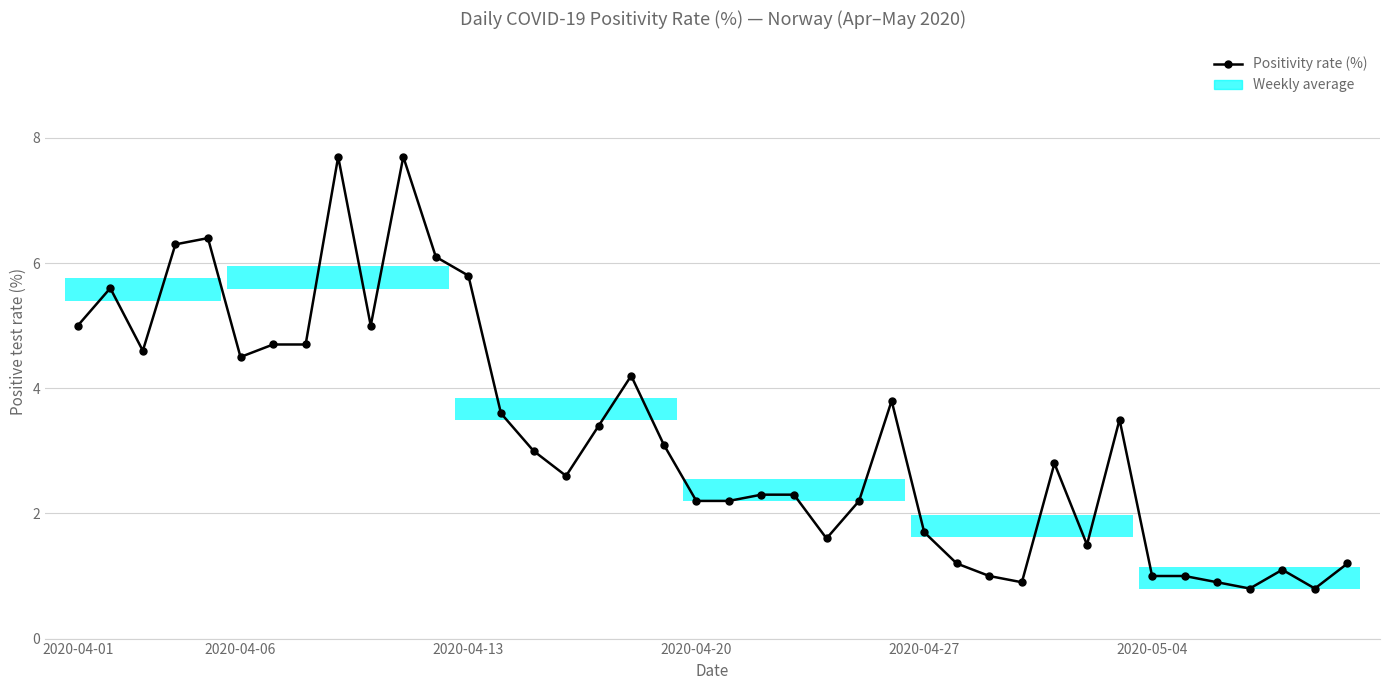

True or false: the data has more than 2 interior local peaks.

True